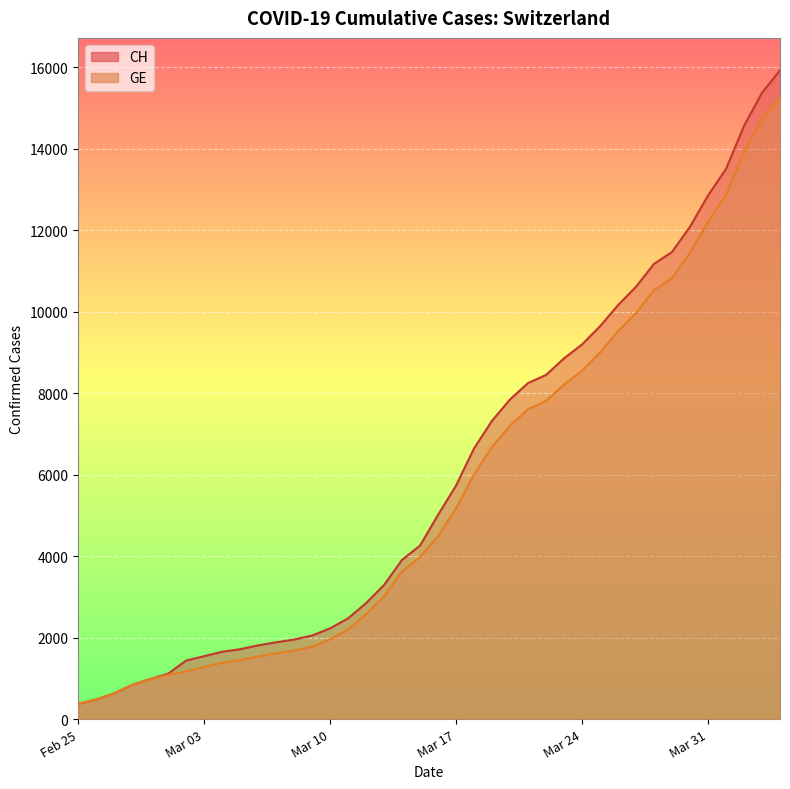

Reading right to left, extract all data points from this chart.

CH: 15926	15375	14561	13505	12852	12086	11467	11175	10613	10162	9642	9196	8855	8449	8249	7847	7323	6644	5731	5012	4259	3908	3291	2845	2472	2226	2051	1952	1885	1809	1715	1652	1544	1436	1113	981	840	630	479	375
GE: 15284	14733	13919	12863	12210	11444	10825	10533	9971	9520	9000	8554	8213	7807	7607	7205	6681	6002	5174	4485	3978	3627	3010	2574	2201	1955	1780	1681	1614	1538	1447	1384	1278	1171	1083	981	840	630	479	375